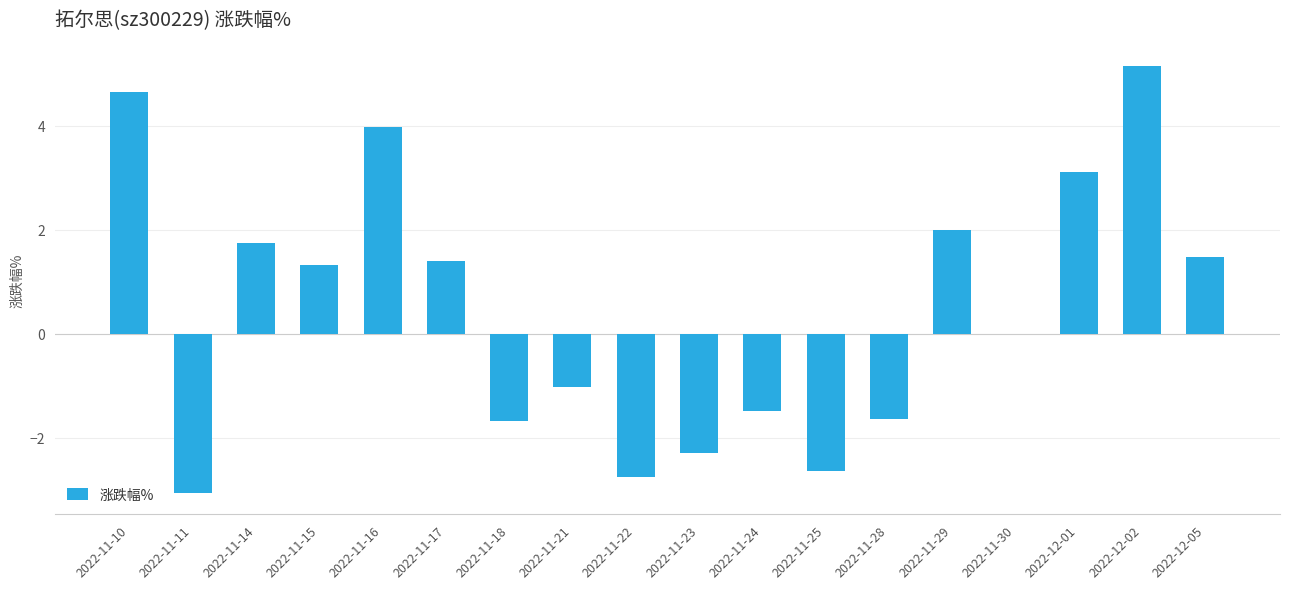

At which category does the chart reach its peak across all series?

2022-12-02